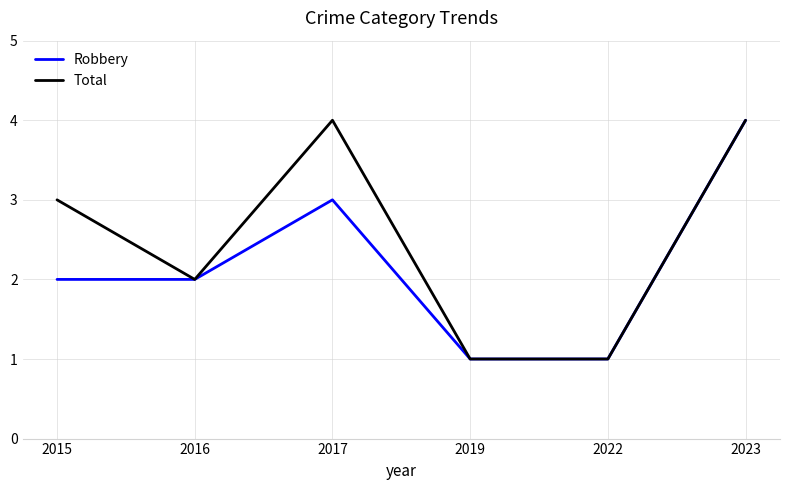

Count the Robbery values in the range 1 to 3.

5